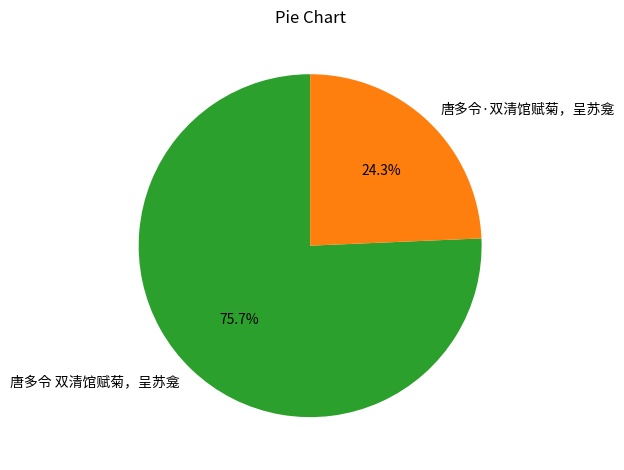

Is 唐多令·双清馆赋菊，呈苏龛 the majority of the pie?

No